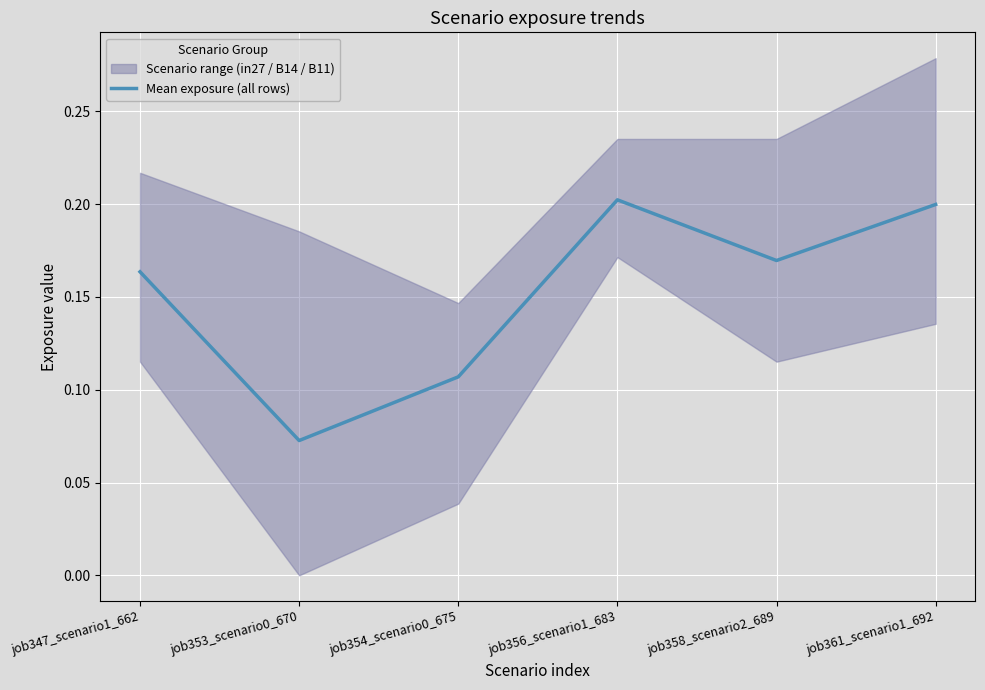

At which category does the chart reach its minimum across all series?

job353_scenario0_670